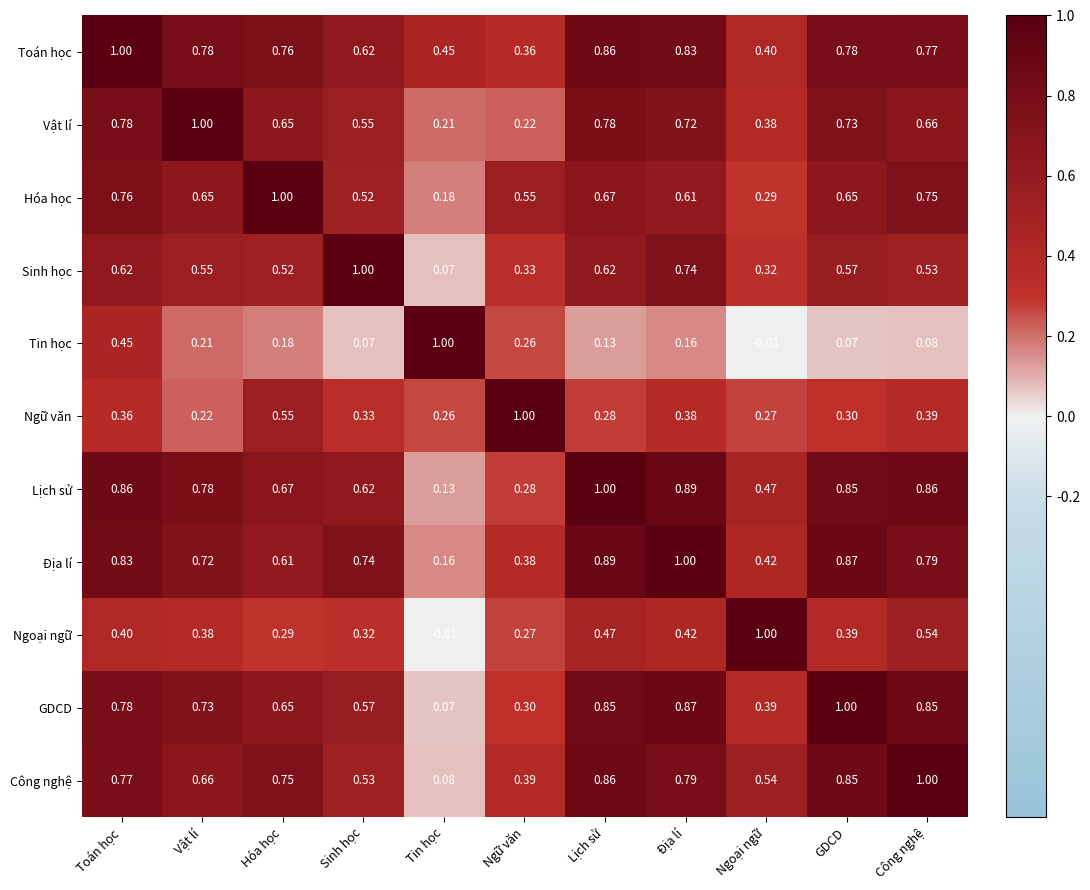

At which label is Hóa học closest to 0?

Tin học